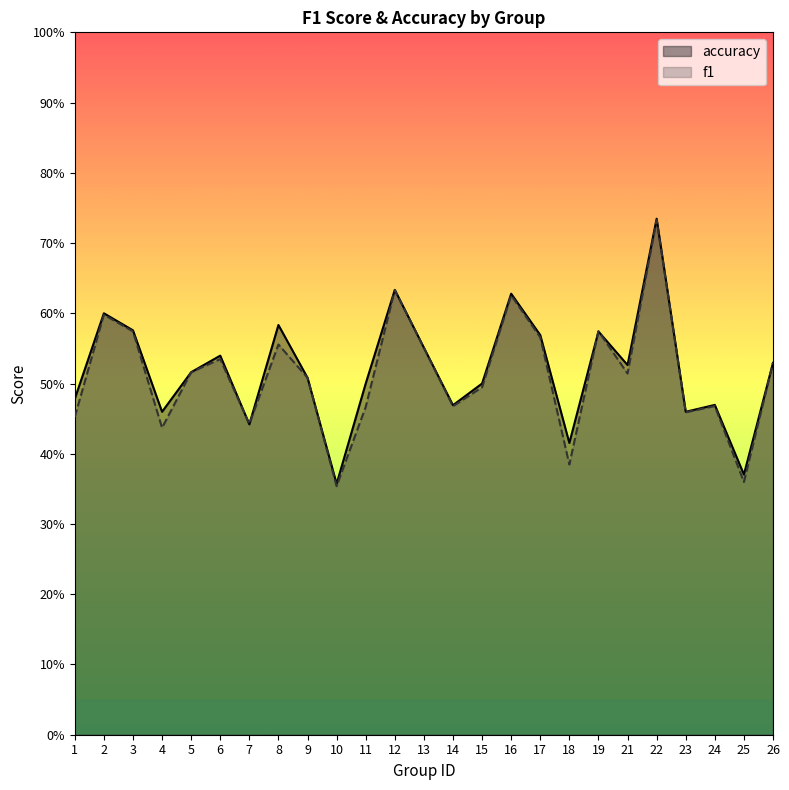

What is the value of the f1 point at the 4th from the left?

0.4